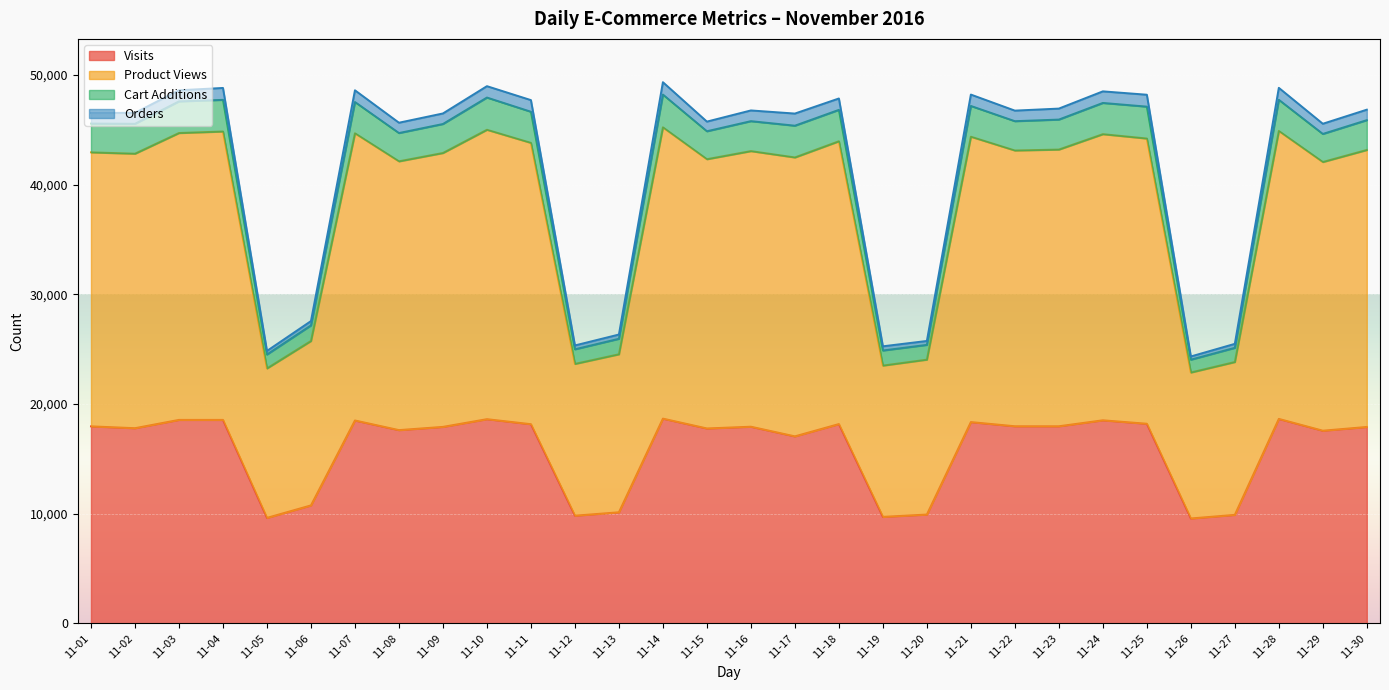

Which has a higher value, 11-25 or 11-28?

11-28